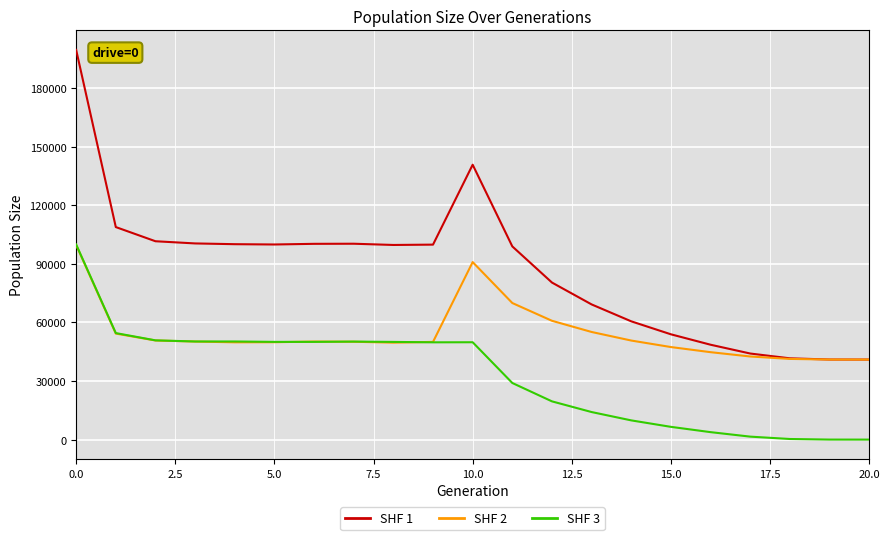

True or false: SHF 3 and SHF 1 cross at least once.

False